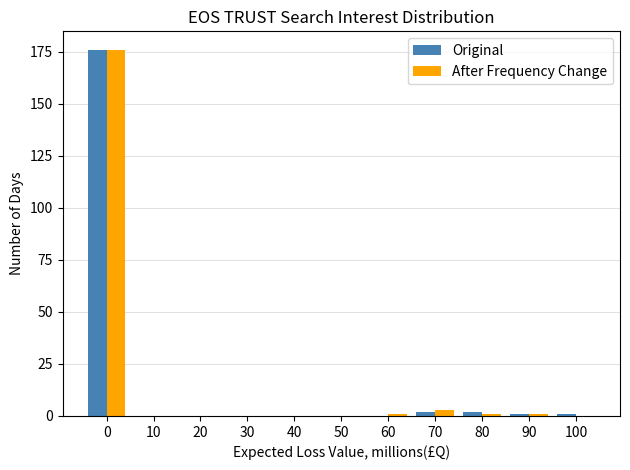

What is the sum of all Original values?

182